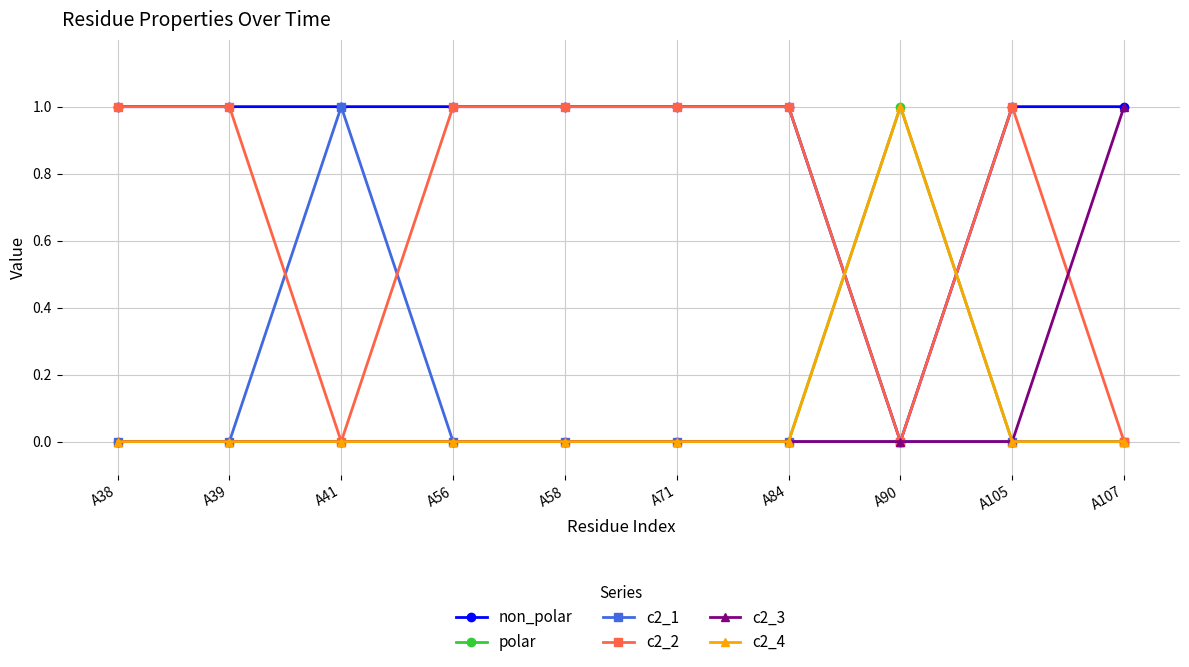

What is the average value of the c2_2 series?

1